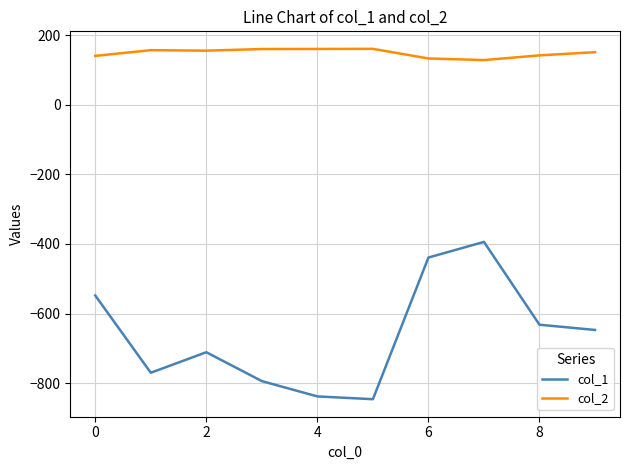

Which series has the largest total across all categories?

col_2